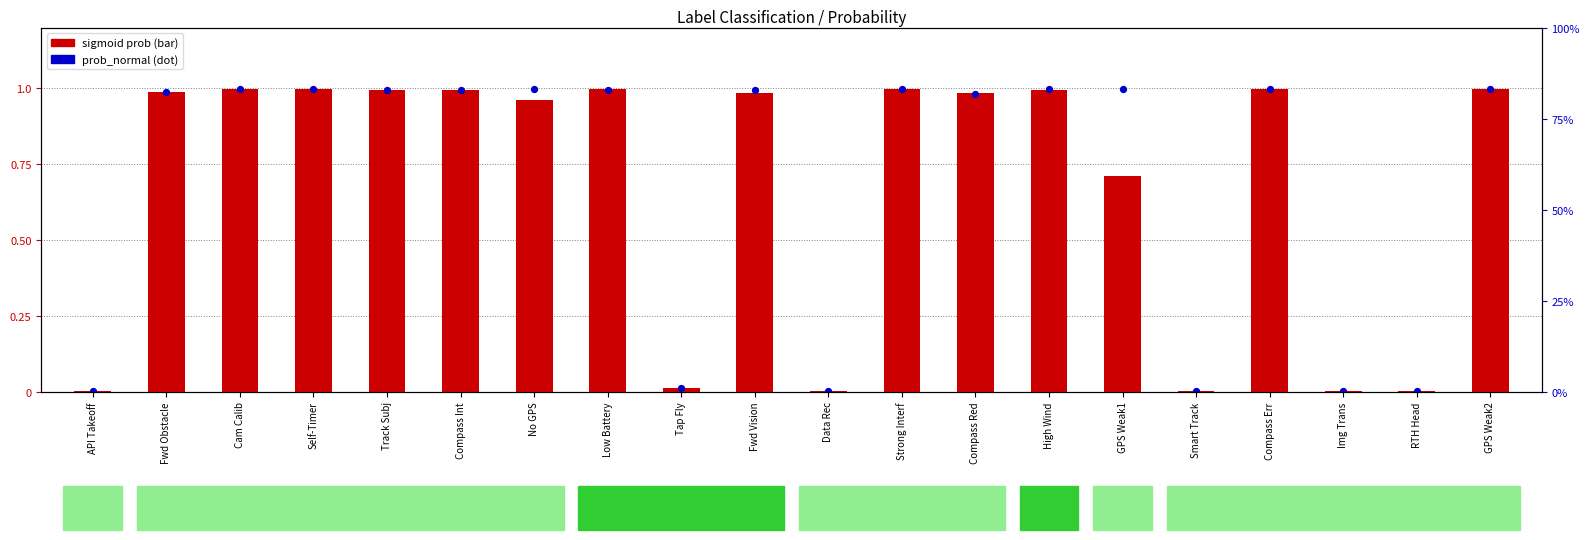

What are all the series names shown in the legend?

sigmoid prob, prob_normal